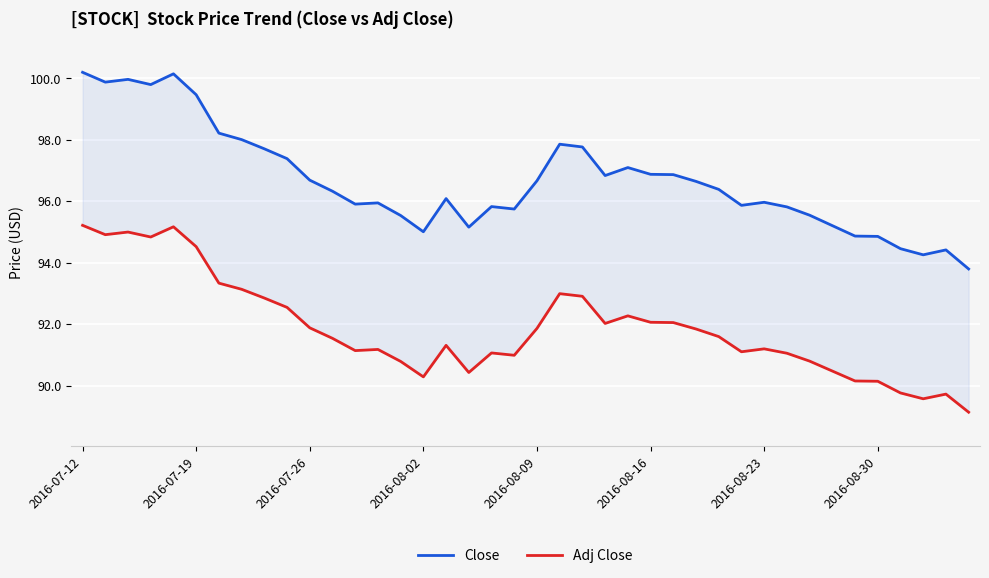

What position from the left is 31?

32